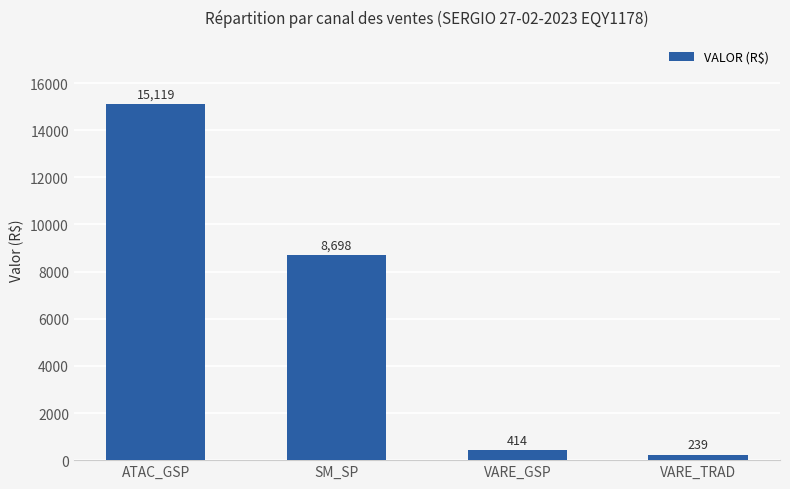

What is the difference between the values at ATAC_GSP and VARE_GSP?

14704.7